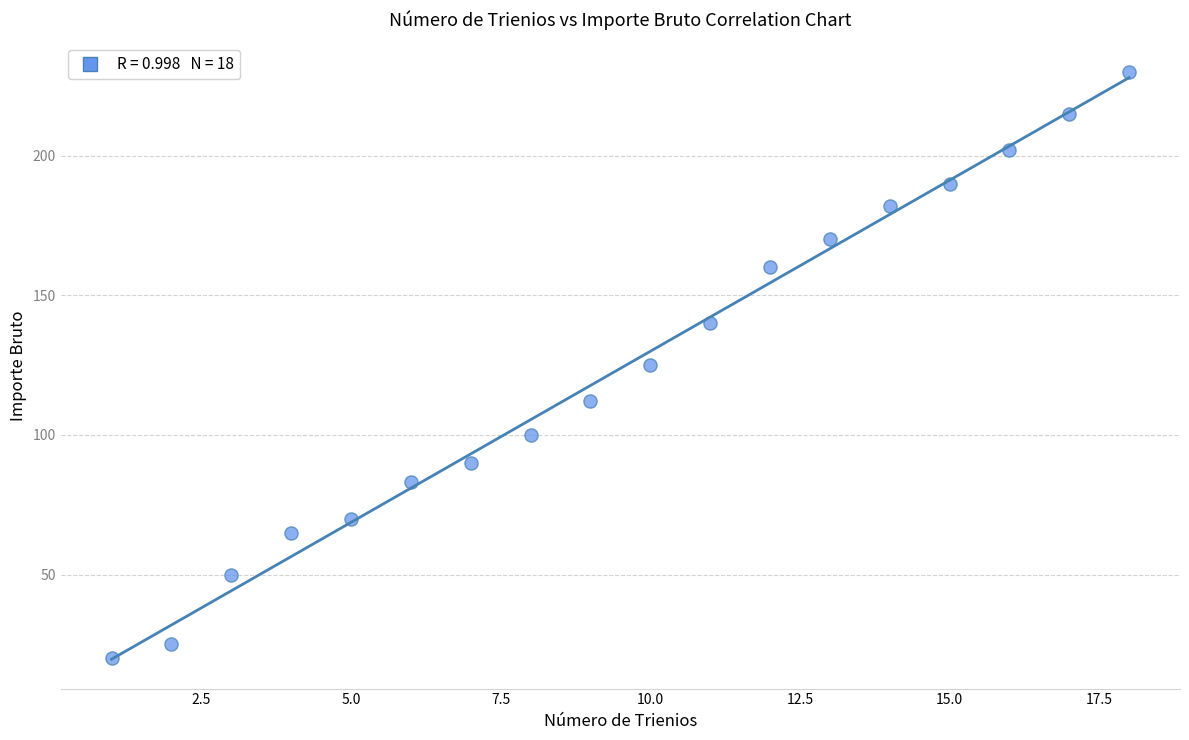

What is the range of Y values (max minus min)?

210